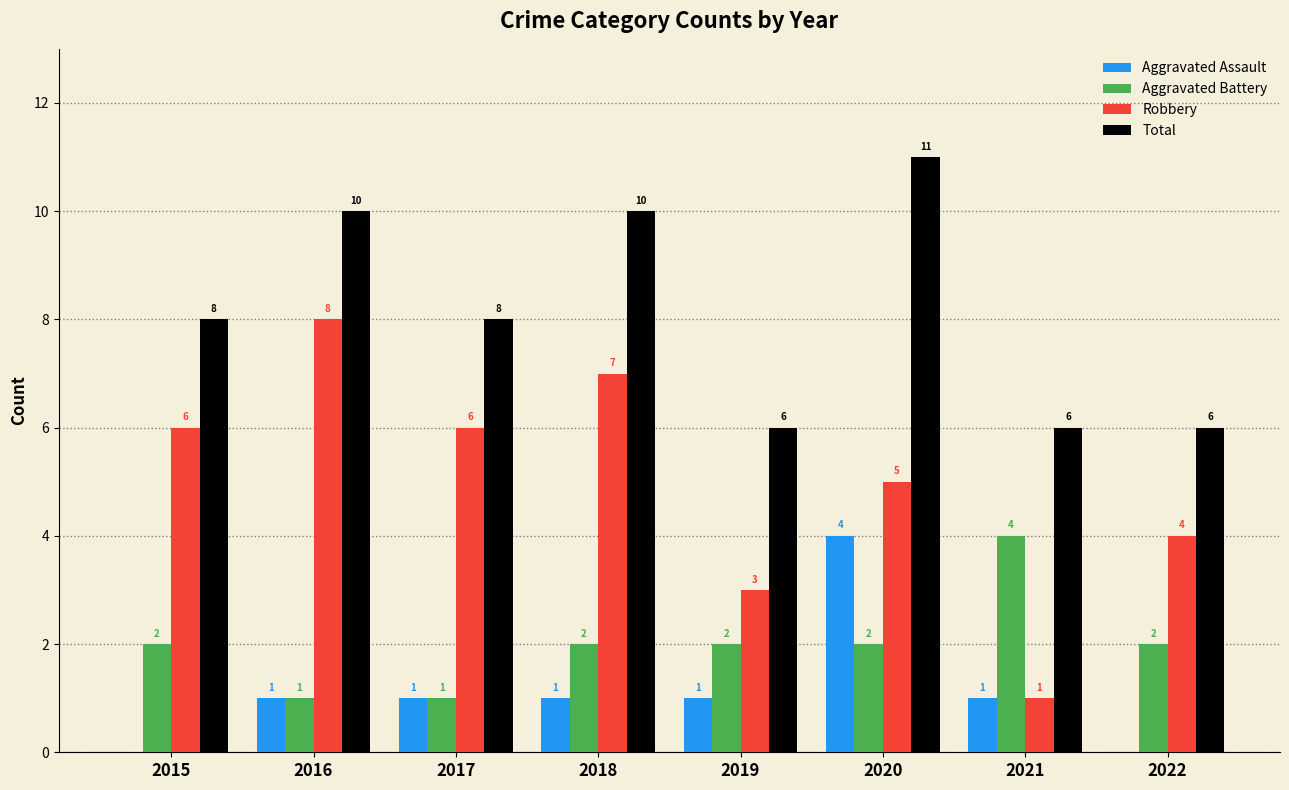

How many Aggravated Assault values are between 1 and 2?

5